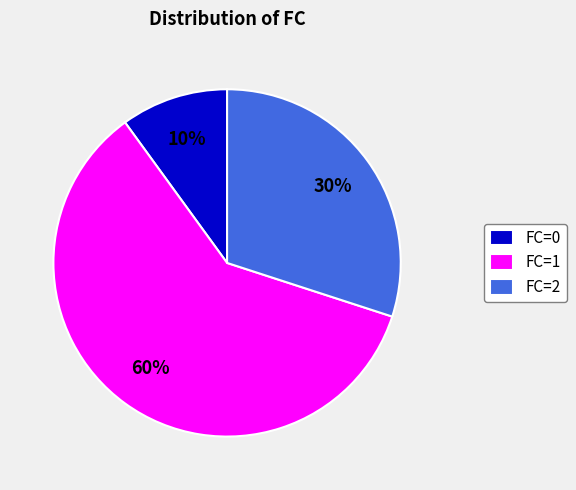

To the nearest percent, what is the combined percentage of FC=1 and FC=0?

70%